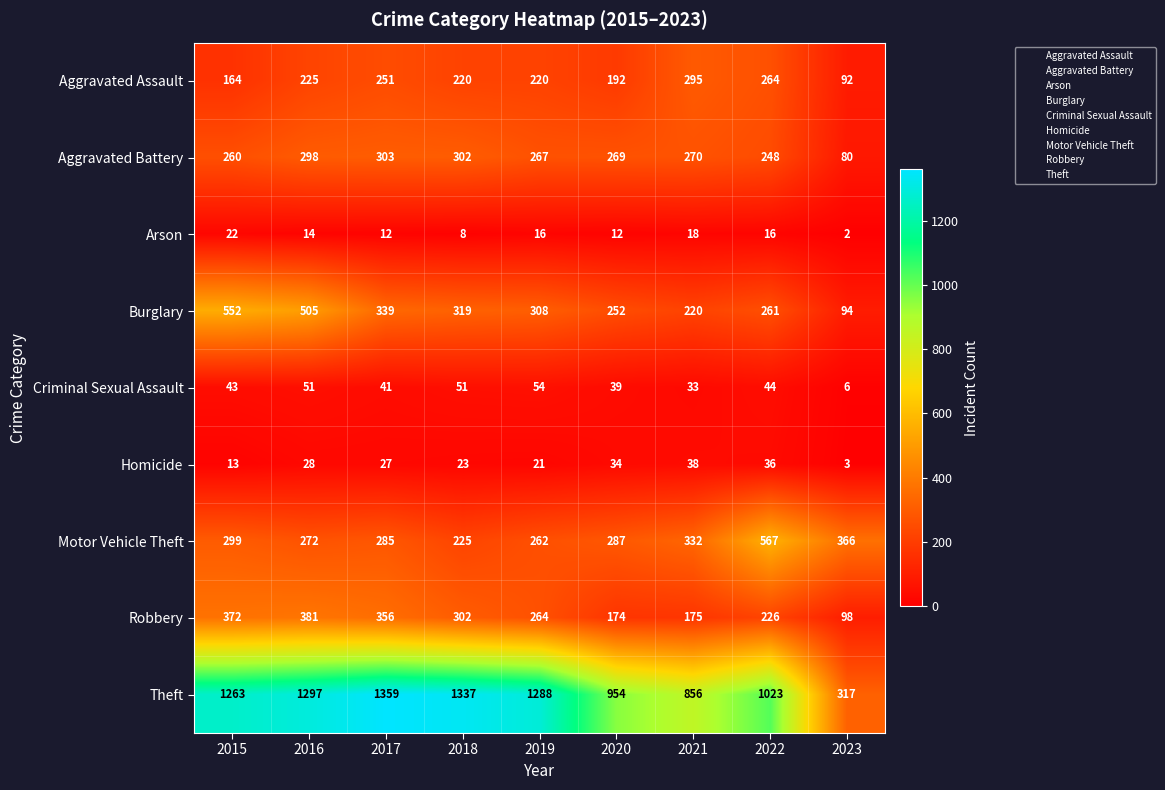

Rank the series at 2023 from lowest to highest value.

Arson, Homicide, Criminal Sexual Assault, Aggravated Battery, Aggravated Assault, Burglary, Robbery, Theft, Motor Vehicle Theft